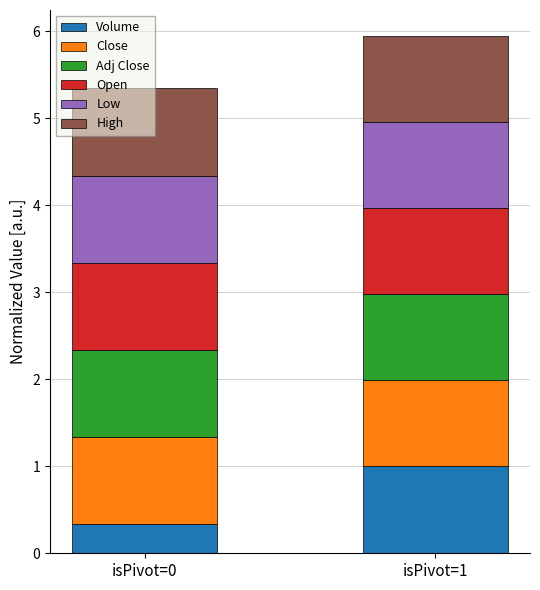

The Volume series shows 0.3 at isPivot=0. True or false?

True